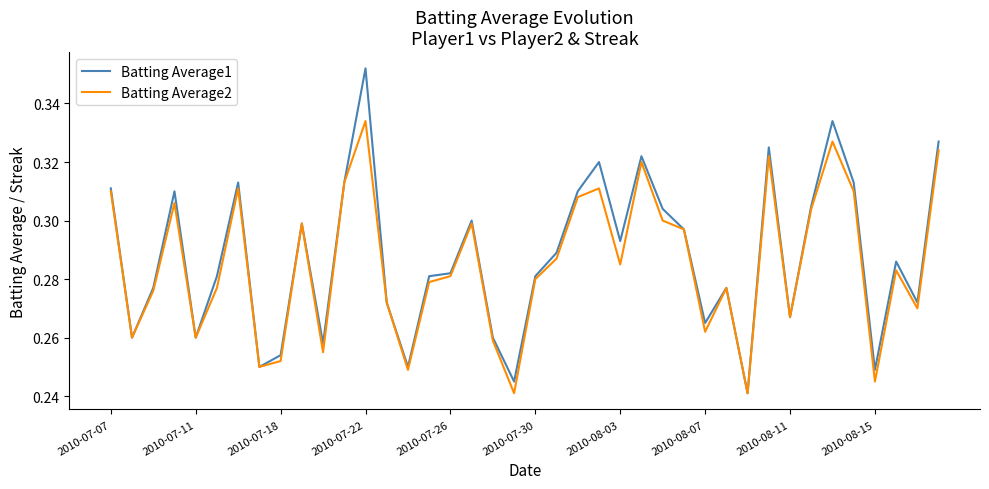

Which series has the widest spread of values?

Batting Average1